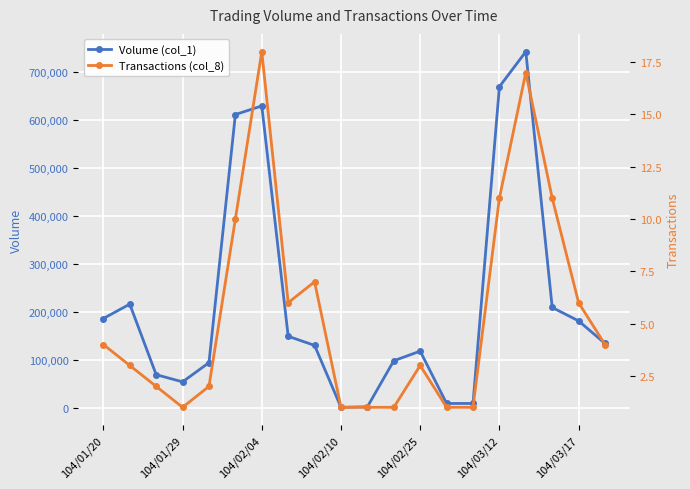

True or false: Transactions (col_8) has more than 2 points higher than both neighbors.

True